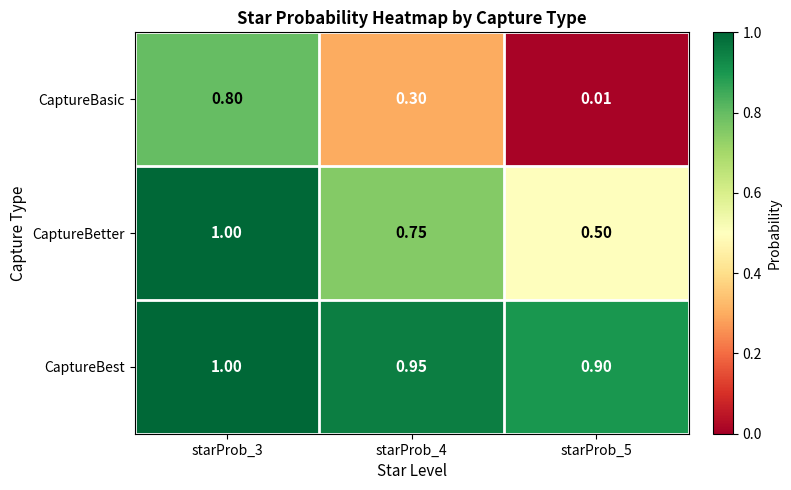

List the series in order of their overall mean, highest first.

CaptureBest, CaptureBetter, CaptureBasic